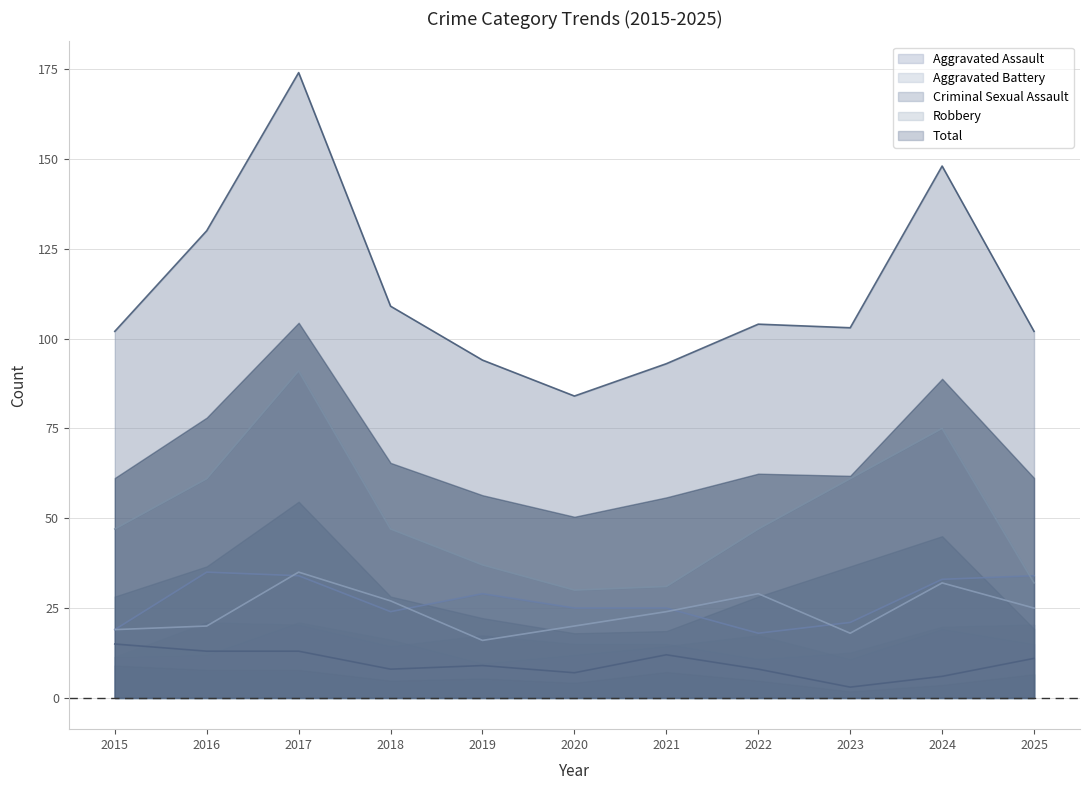

True or false: Criminal Sexual Assault and Total cross at least once.

False